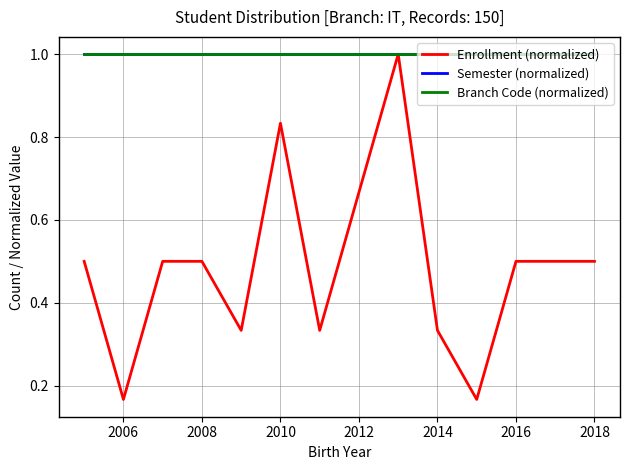

Does the chart have visible grid lines?

Yes